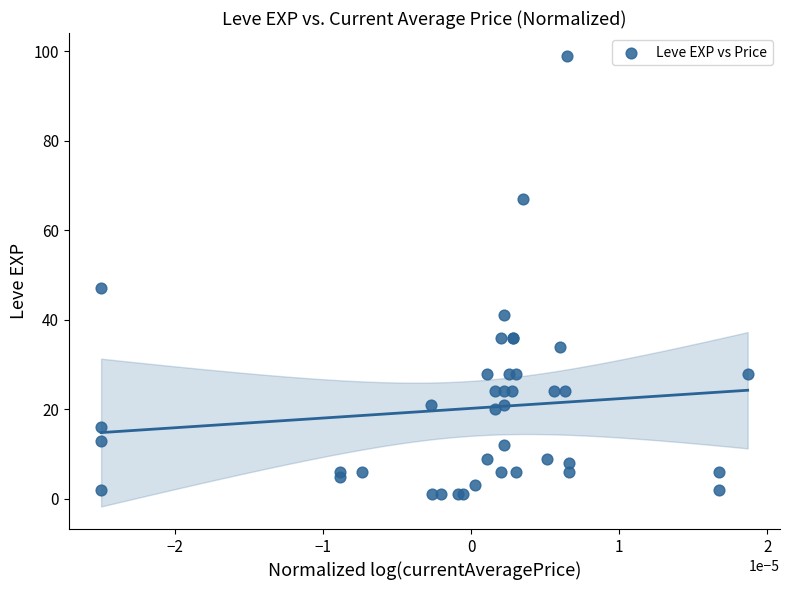

What Y value in the scatter plot is closest to 50?

47